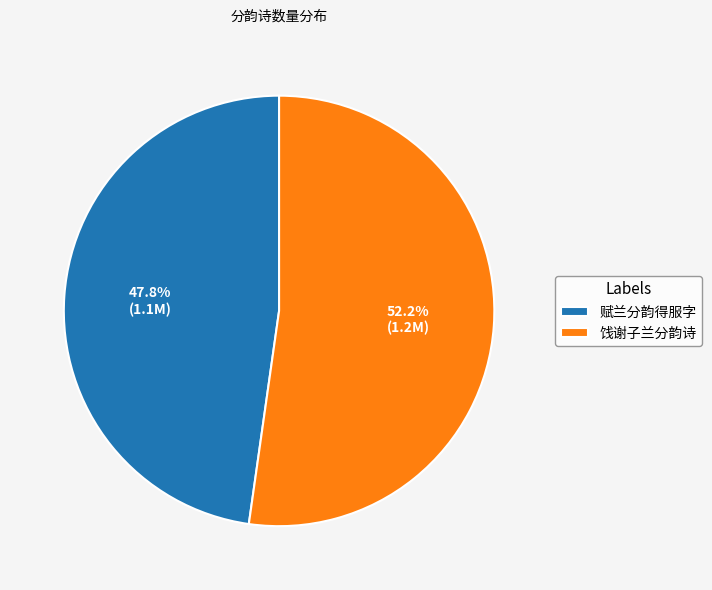

Which slice is the smallest?

赋兰分韵得服字